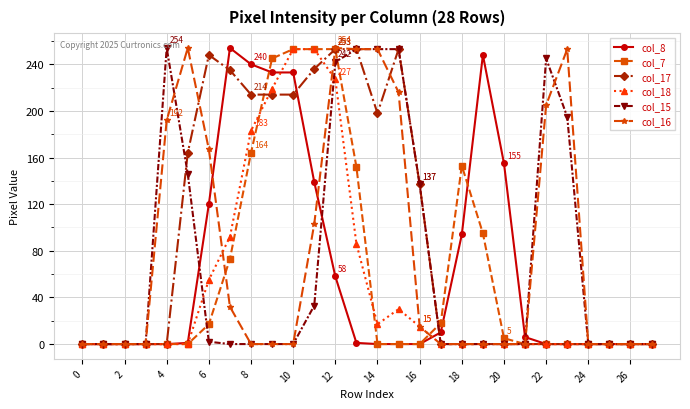

True or false: col_17 has more than 0 interior local peaks.

True